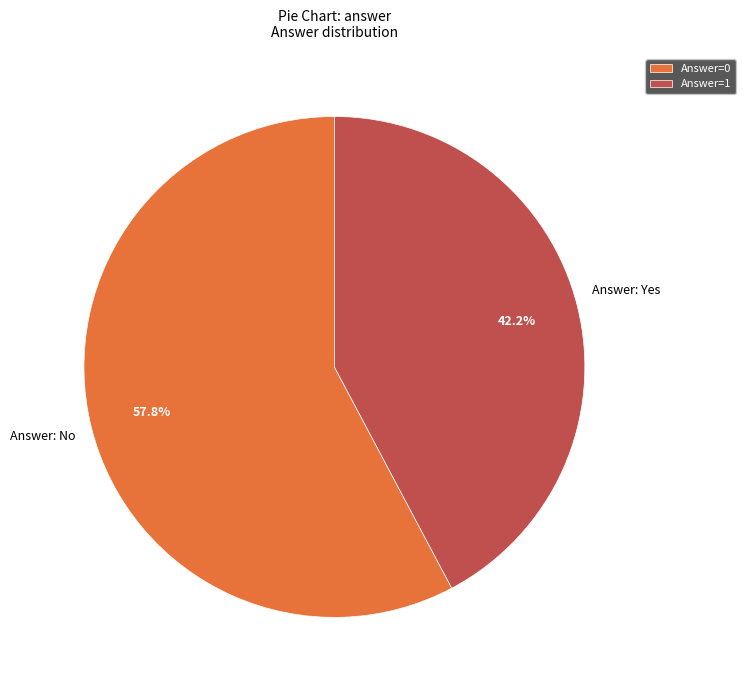

To the nearest percent, what is the difference between the largest and smallest slice percentages?

16%